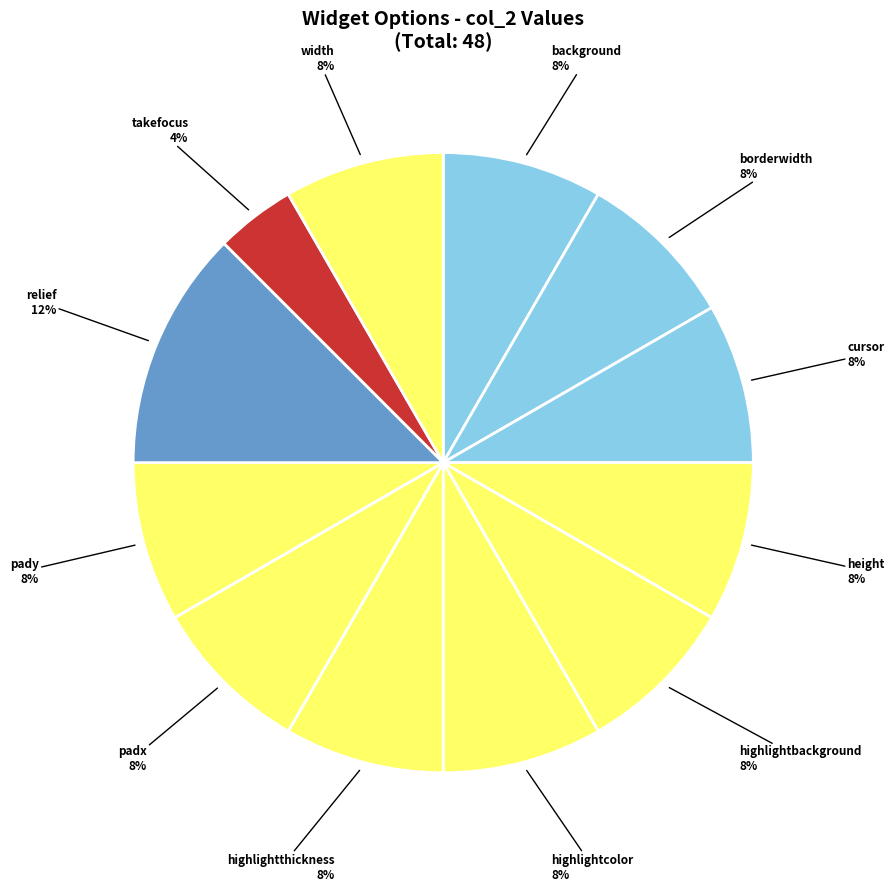

Do takefocus and width together represent more than half of the pie?

No